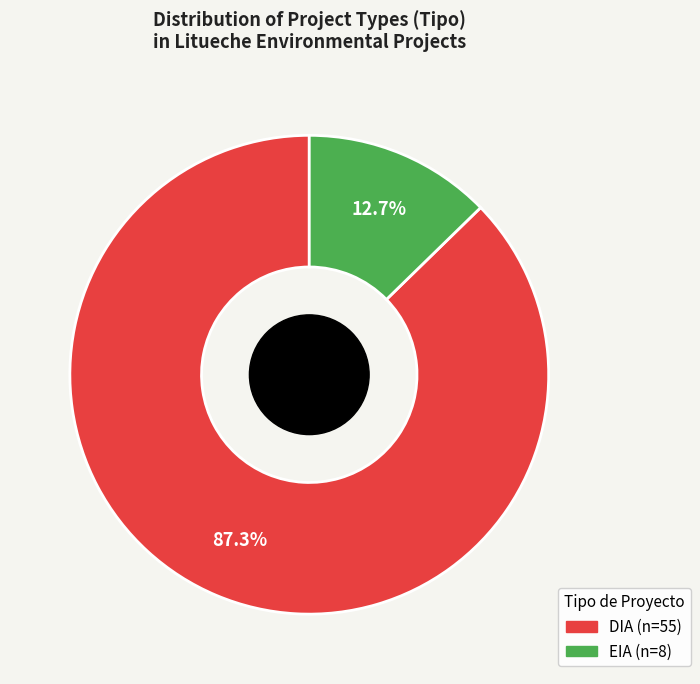

How many slices are in this pie chart?

2